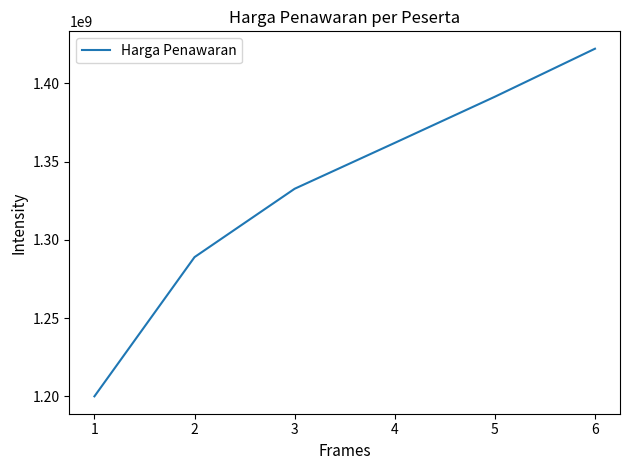

What is the sum of all values?

7997158500